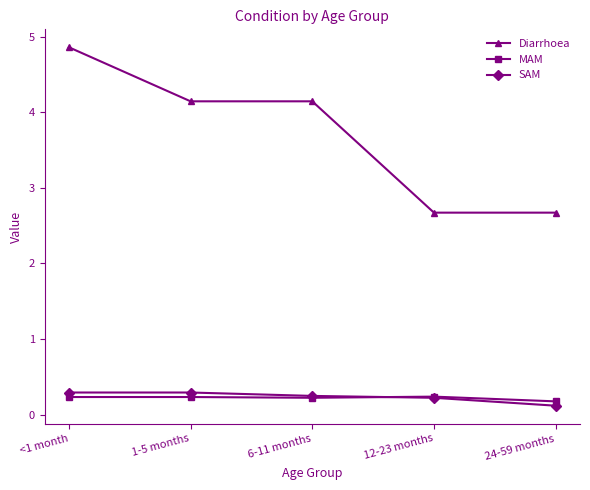

Reading right to left, what are all the values shown in this chart?

Diarrhoea: 2.7	2.7	4.1	4.1	4.9
MAM: 0.2	0.2	0.2	0.2	0.2
SAM: 0.1	0.2	0.2	0.3	0.3